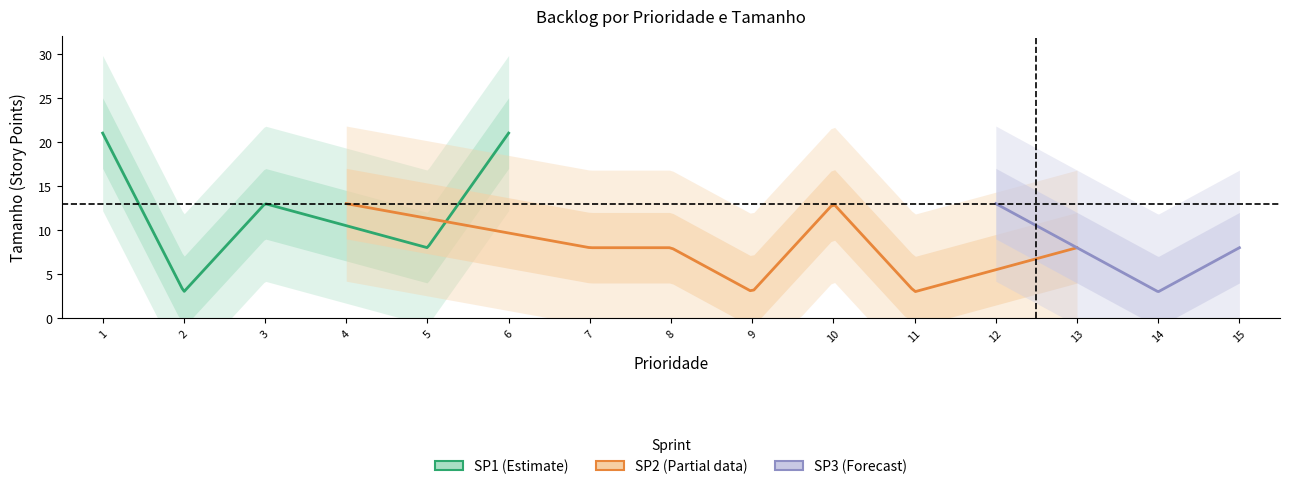

In Tam_num, how many points are lower than both neighbors (excluding endpoints)?

4